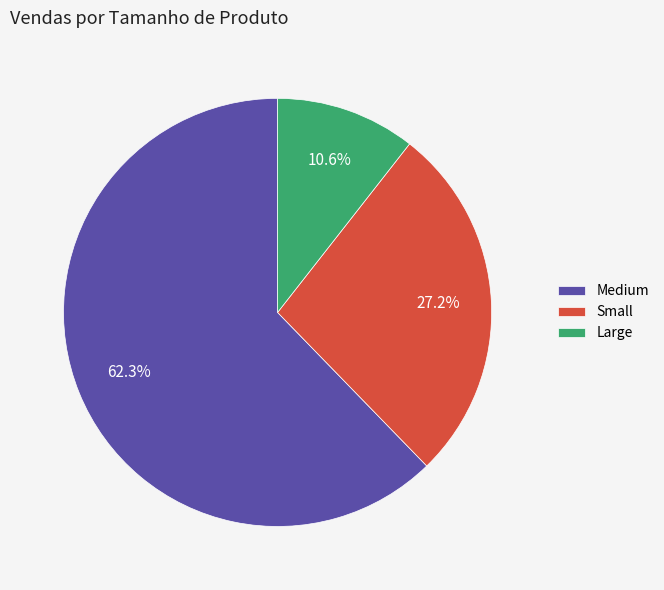

The Large slice represents 11% of the pie. True or false?

True